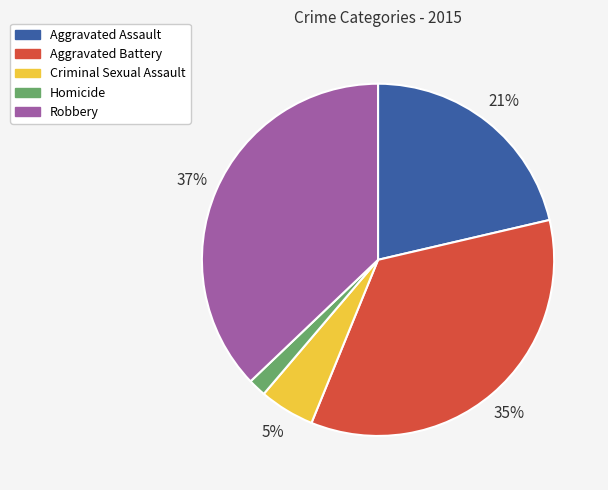

Rank the categories by value from highest to lowest.

Robbery, Aggravated Battery, Aggravated Assault, Criminal Sexual Assault, Homicide